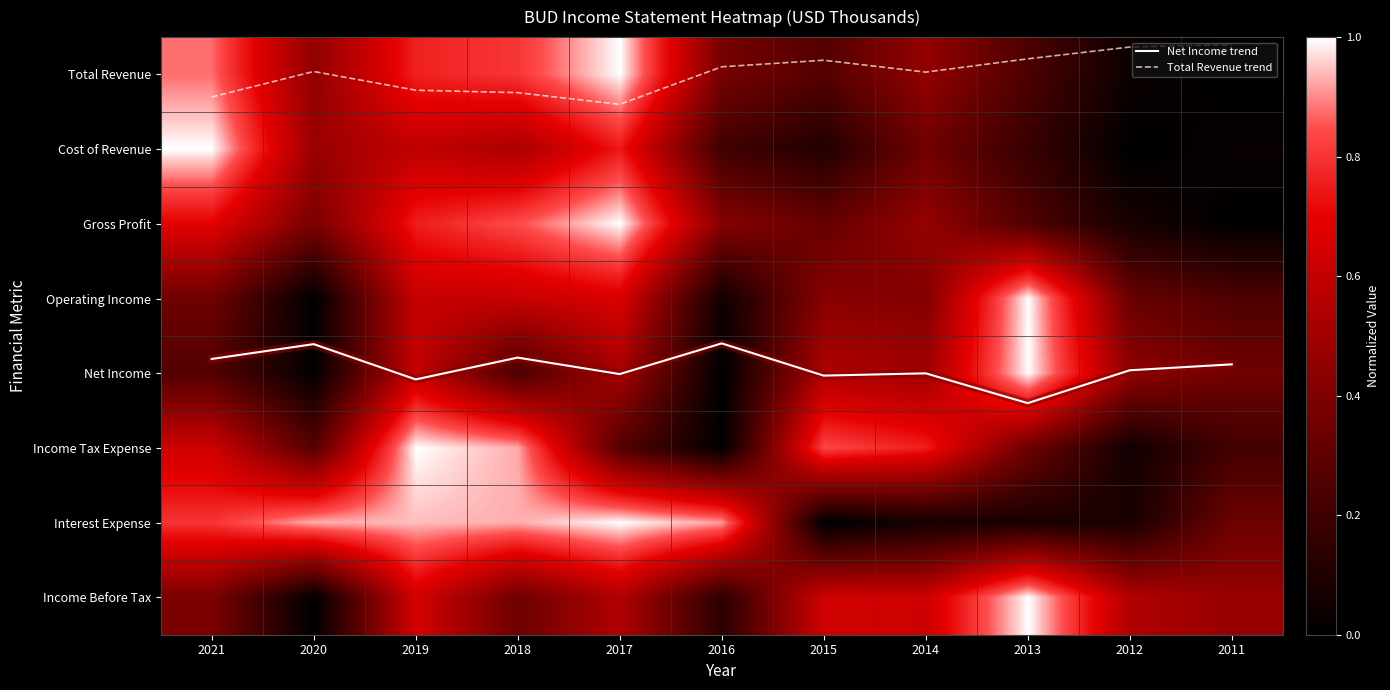

Which has a higher value, 2021 or 2016?

2021